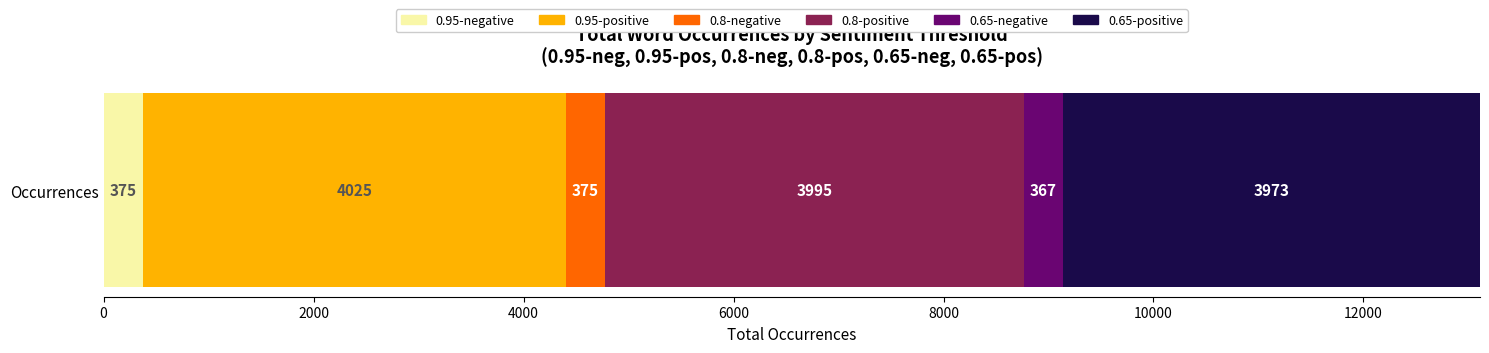

True or false: 0.95-negative has a value of 375 at Occurrences.

True